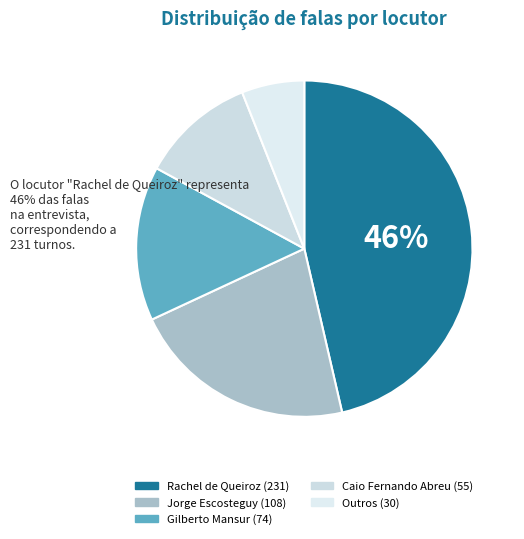

Is there a majority slice in this chart?

No